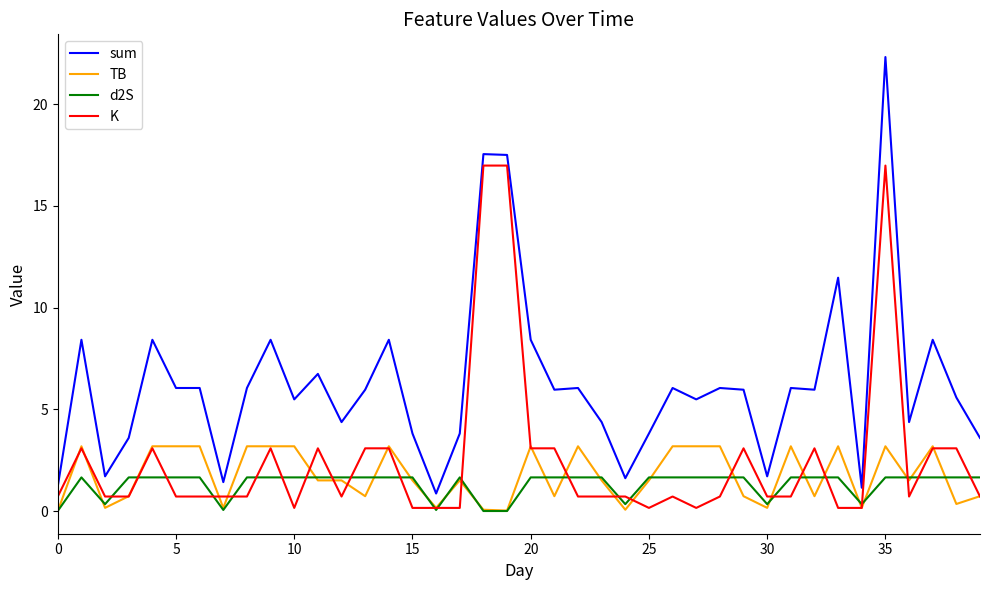

Which series has the largest range (max minus min)?

sum